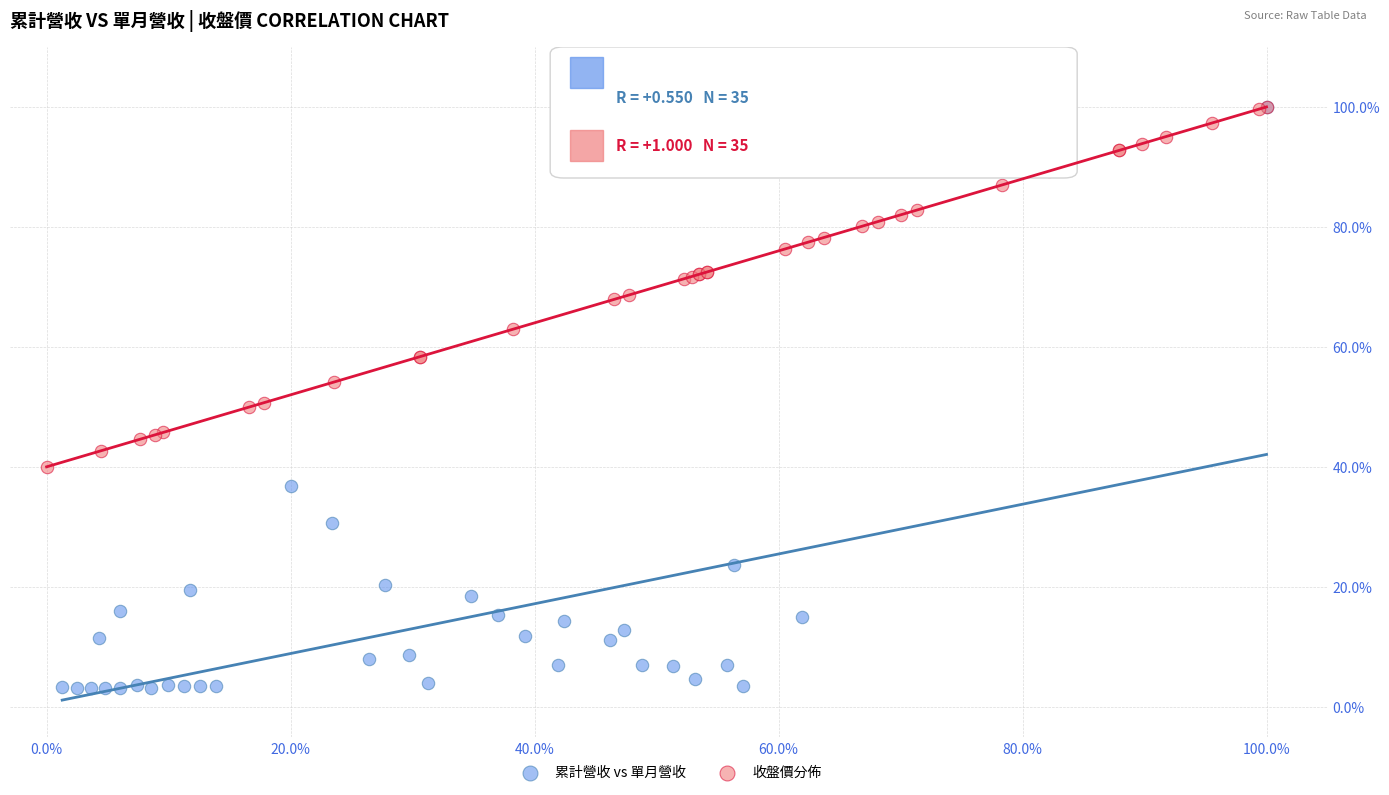

Which series has the largest Y range (max minus min)?

累計營收 vs 單月營收